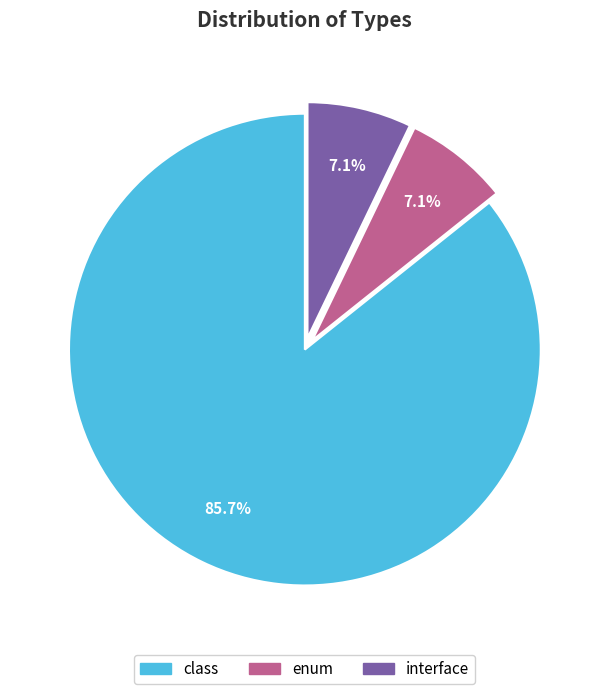

Which category accounts for the majority?

class